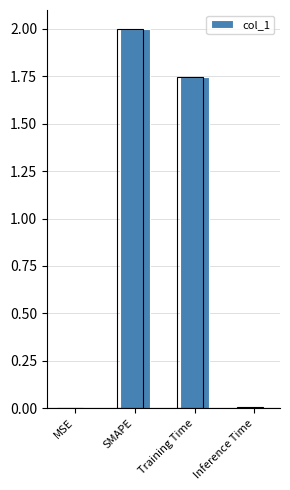

What is the sum of all values?

3.8